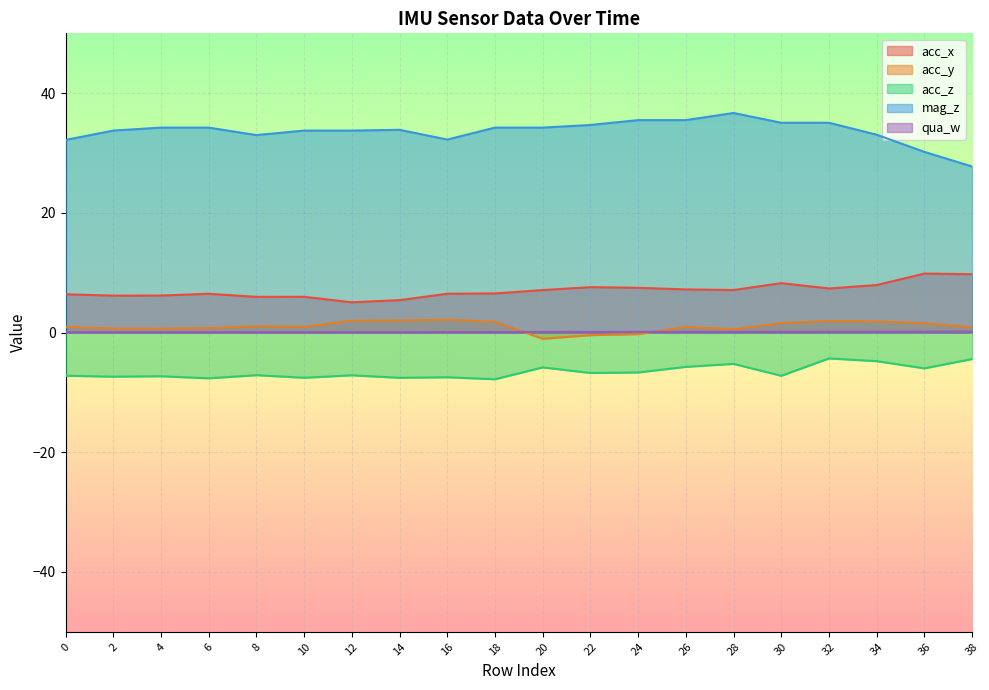

How many series are shown in this chart?

5